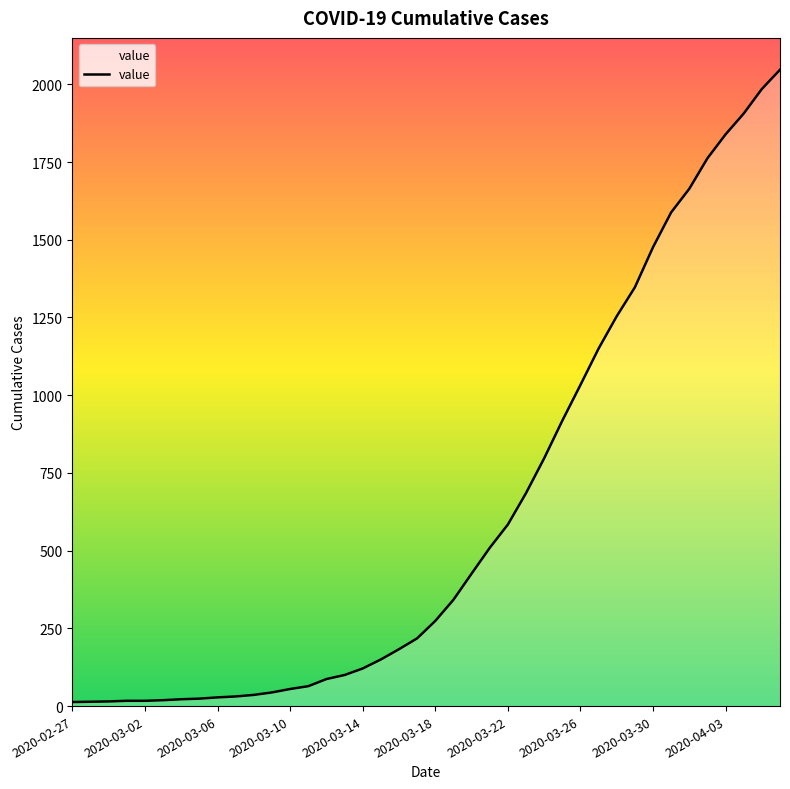

What is the difference between the maximum and minimum values?

2034